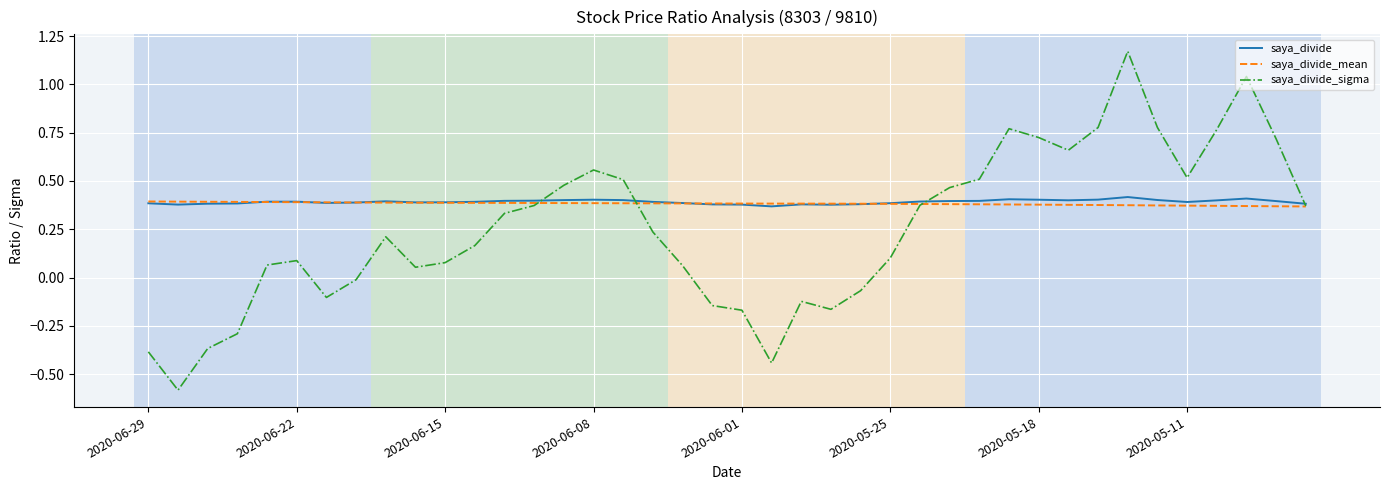

What is the minimum value shown in the chart?

-0.6